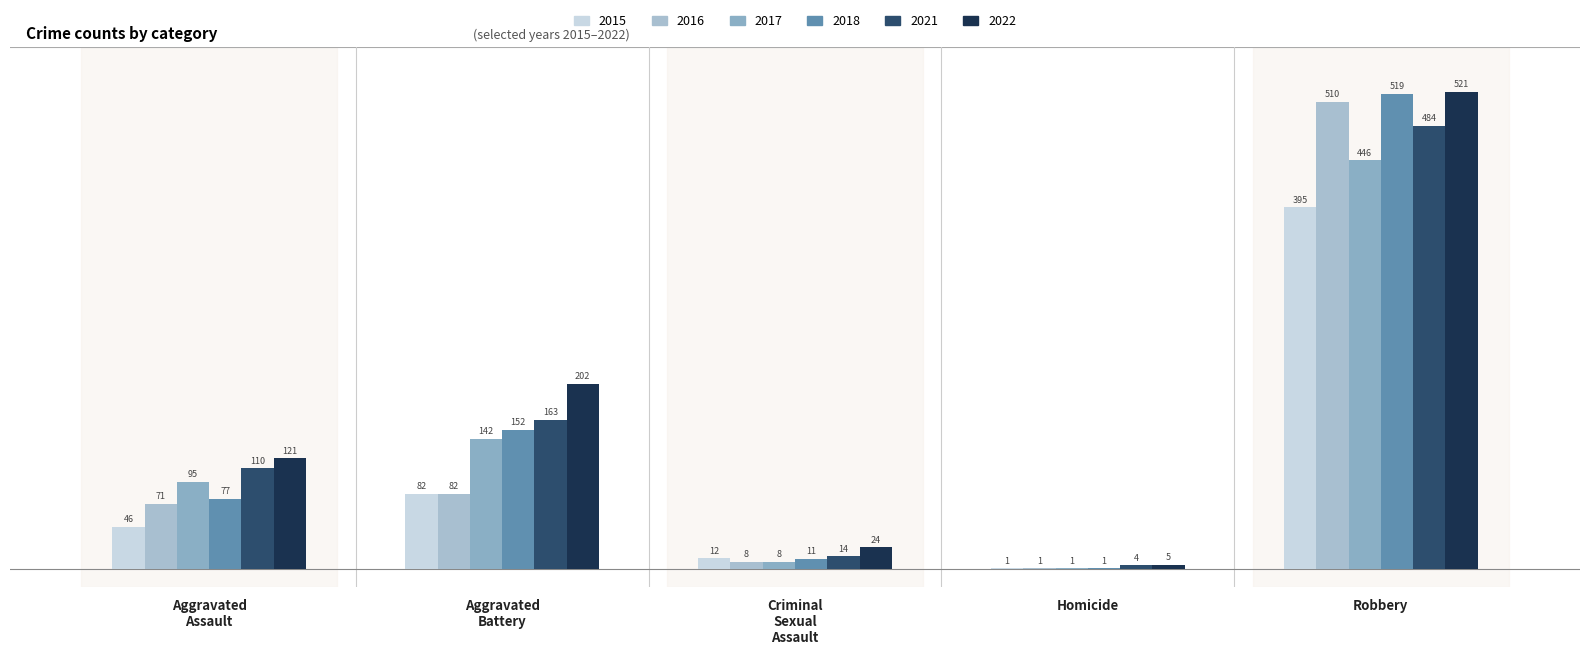

How many bars are there in each group?

6